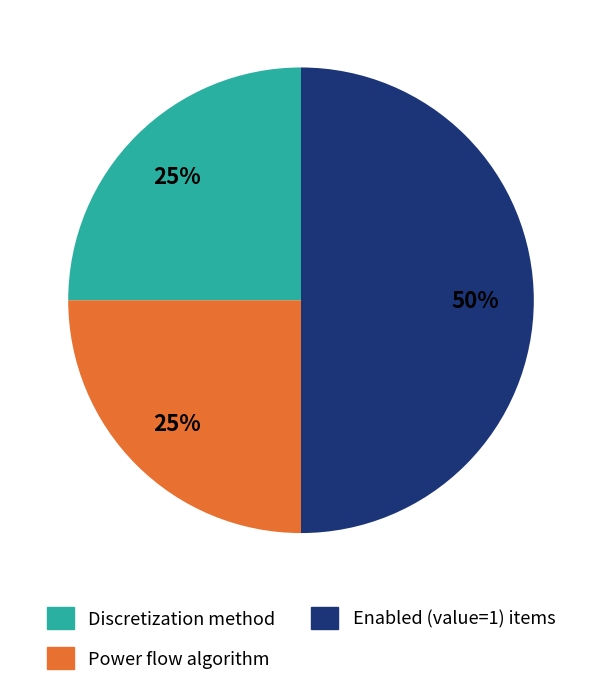

To the nearest percent, what is the average slice percentage?

33%